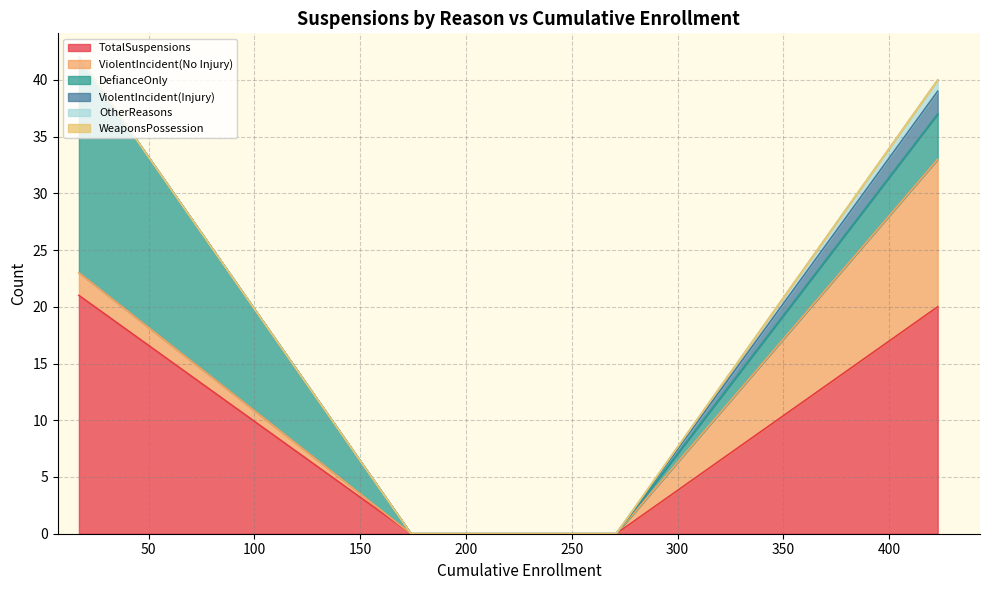

True or false: OtherReasons and ViolentIncident(Injury) intersect in this chart.

False